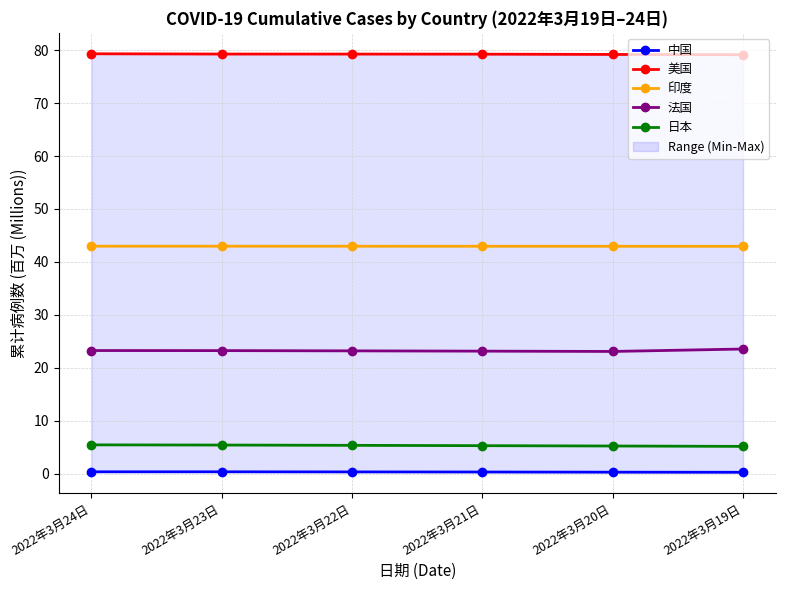

What is the average value of the 中国 series?

0.3